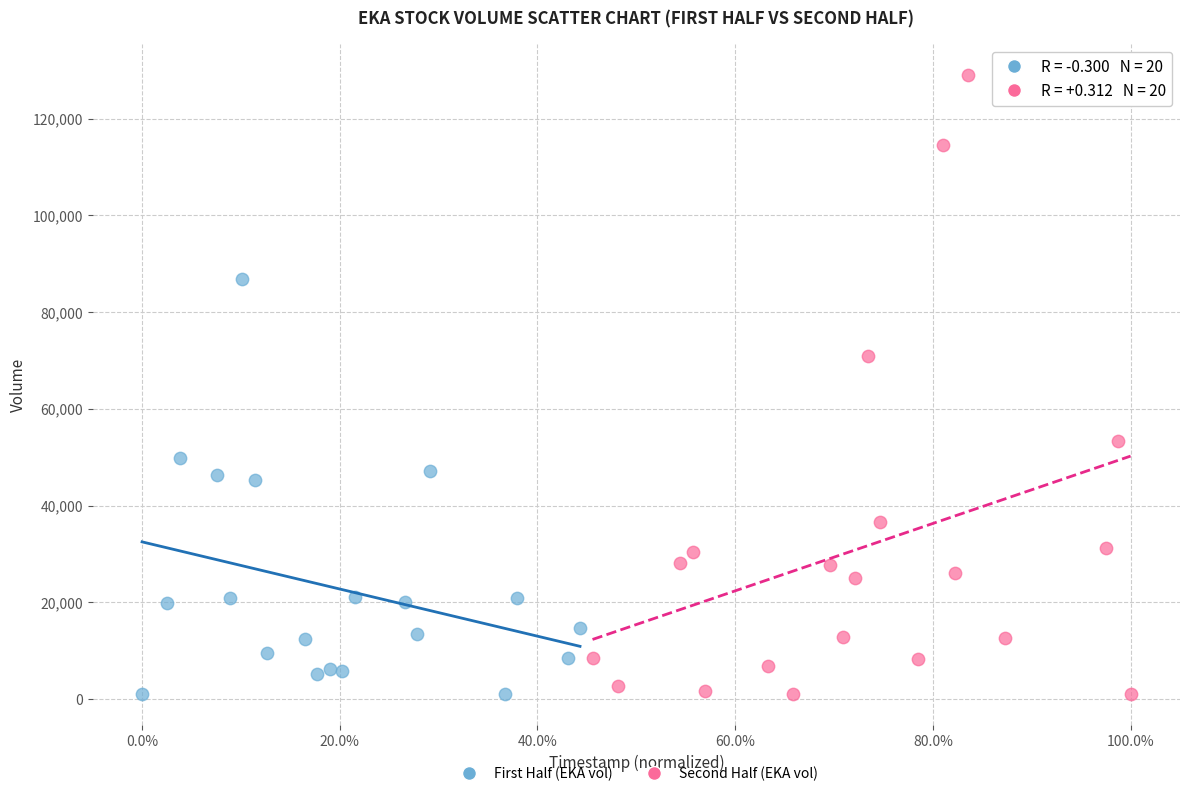

What are all the series names shown in the legend?

First Half (EKA vol), Second Half (EKA vol)